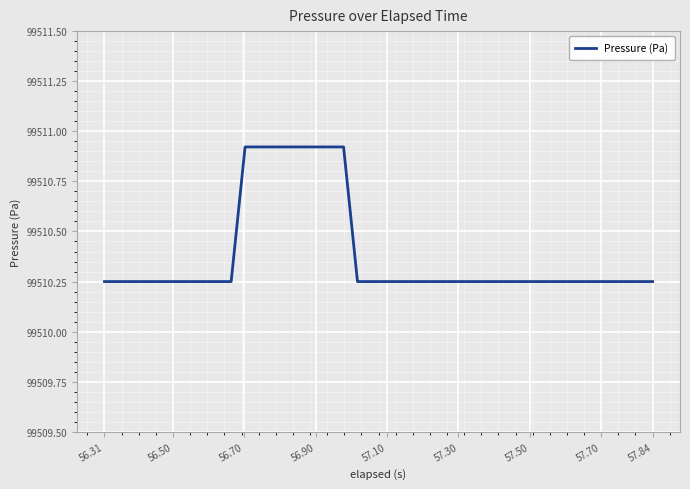

What is the difference between the maximum and minimum values?

0.7